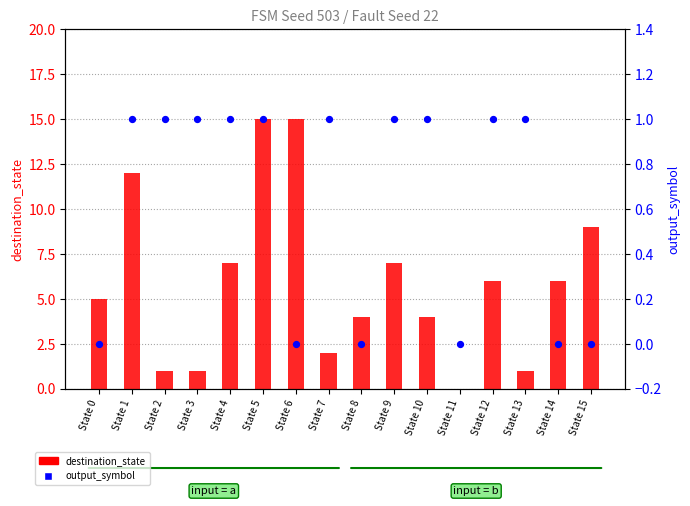

Which series has the widest spread of Y values?

destination_state